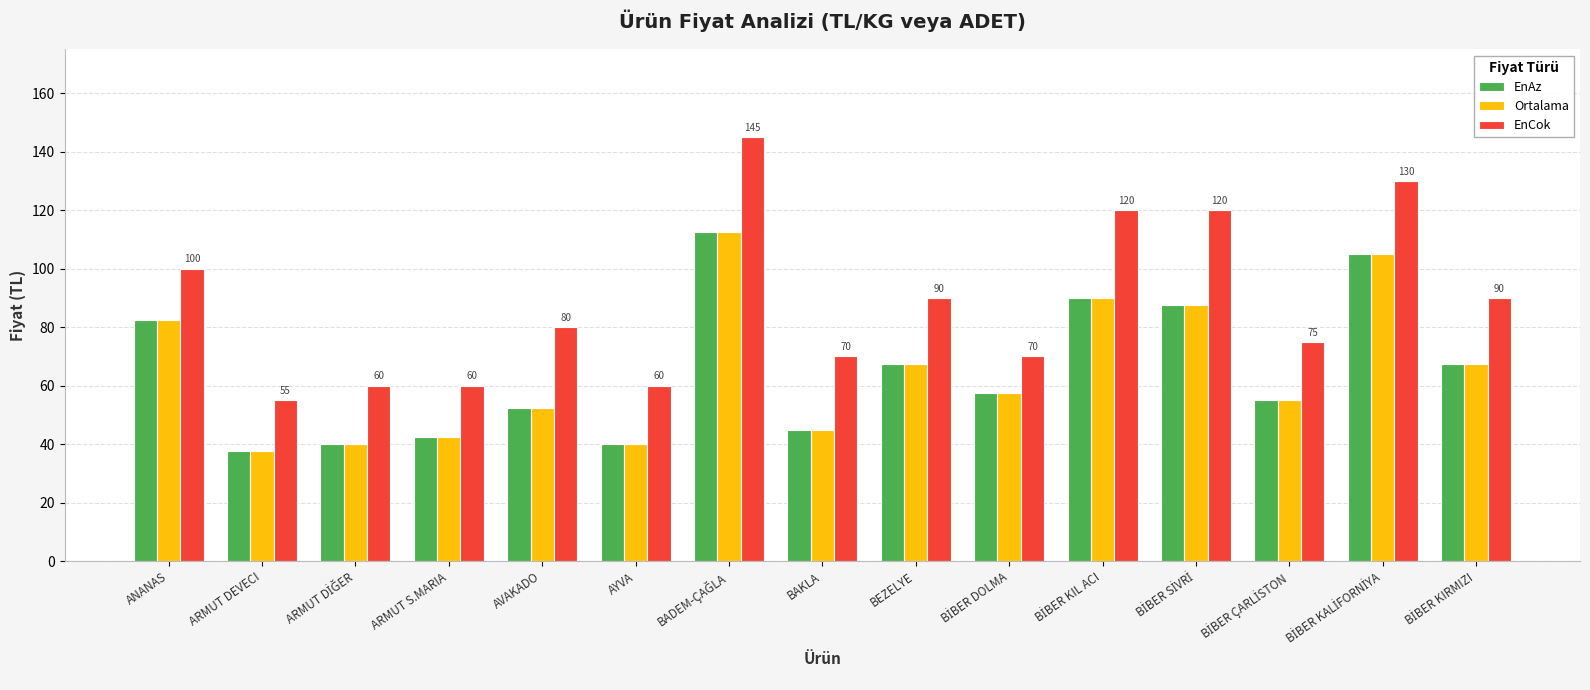

How many data points in Ortalama are less than 57?

7